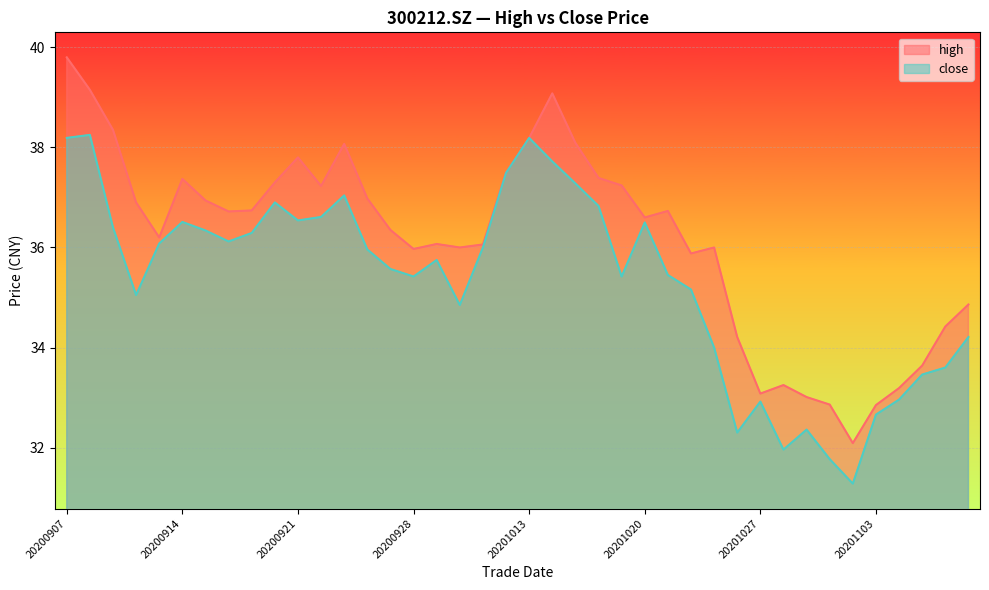

Reading left to right, list all the values displayed in this chart.

high: 39.8	39.1	38.4	36.9	36.2	37.4	36.9	36.7	36.7	37.3	37.8	37.2	38.1	37.0	36.4	36.0	36.1	36.0	36.1	37.5	38.2	39.1	38.1	37.4	37.2	36.6	36.7	35.9	36.0	34.2	33.1	33.2	33.0	32.9	32.1	32.9	33.2	33.6	34.4	34.9
close: 38.2	38.2	36.4	35.0	36.1	36.5	36.3	36.1	36.3	36.9	36.5	36.6	37.0	36.0	35.6	35.4	35.8	34.9	36.0	37.5	38.2	37.7	37.3	36.8	35.4	36.5	35.5	35.2	34.0	32.3	32.9	32.0	32.4	31.8	31.3	32.7	33.0	33.5	33.6	34.2